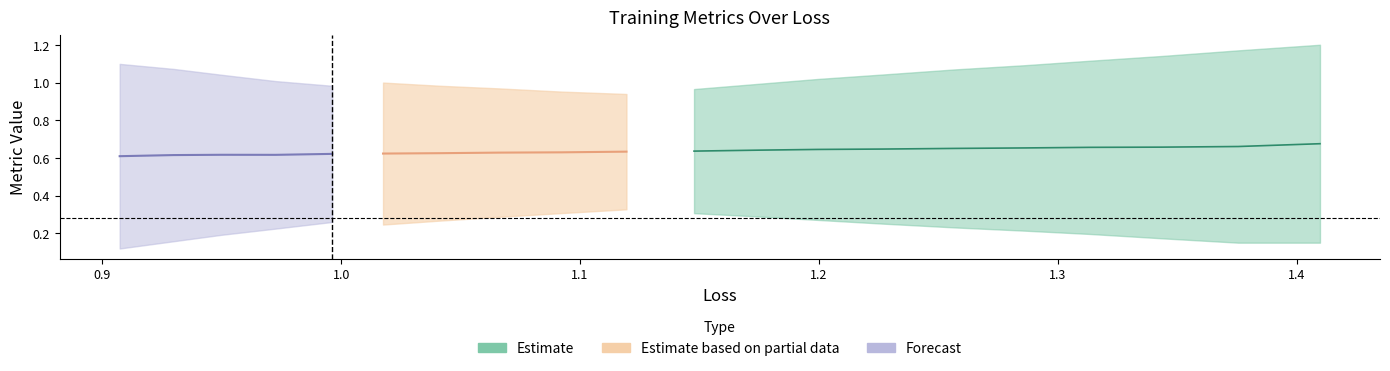

True or false: val_loss has more than 0 points higher than both neighbors.

False